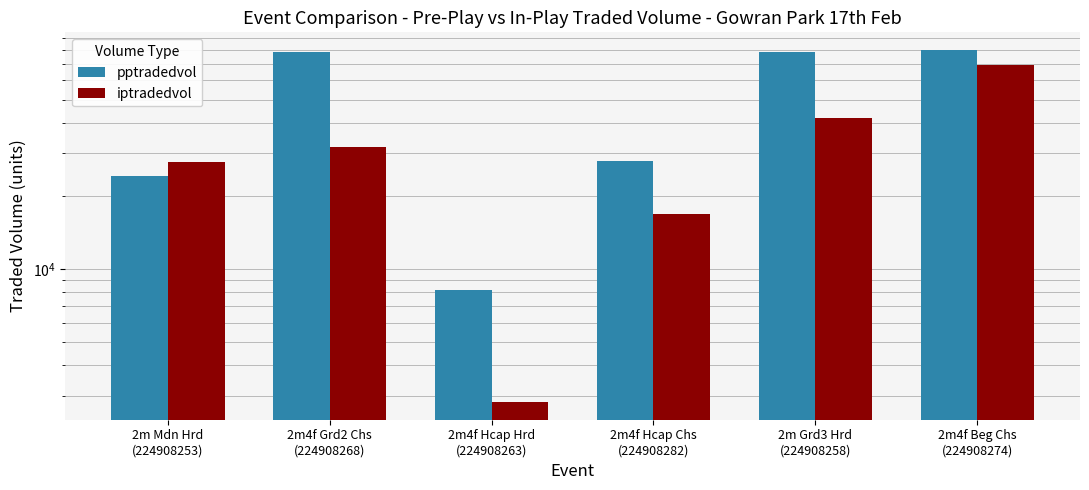

What is the label of the 4th bar from the right?

2m4f Hcap Hrd
(224908263)